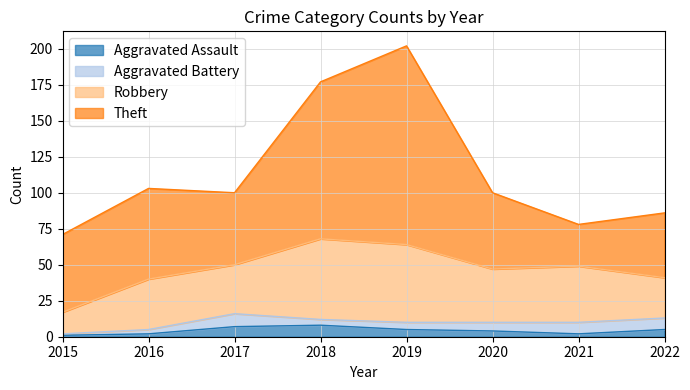

Reading right to left, transcribe all the data shown in this chart.

Aggravated Assault: 5	2	4	5	8	7	2	1
Aggravated Battery: 8	8	6	5	4	9	3	1
Robbery: 28	39	37	54	56	34	35	15
Theft: 45	29	53	138	109	50	63	54